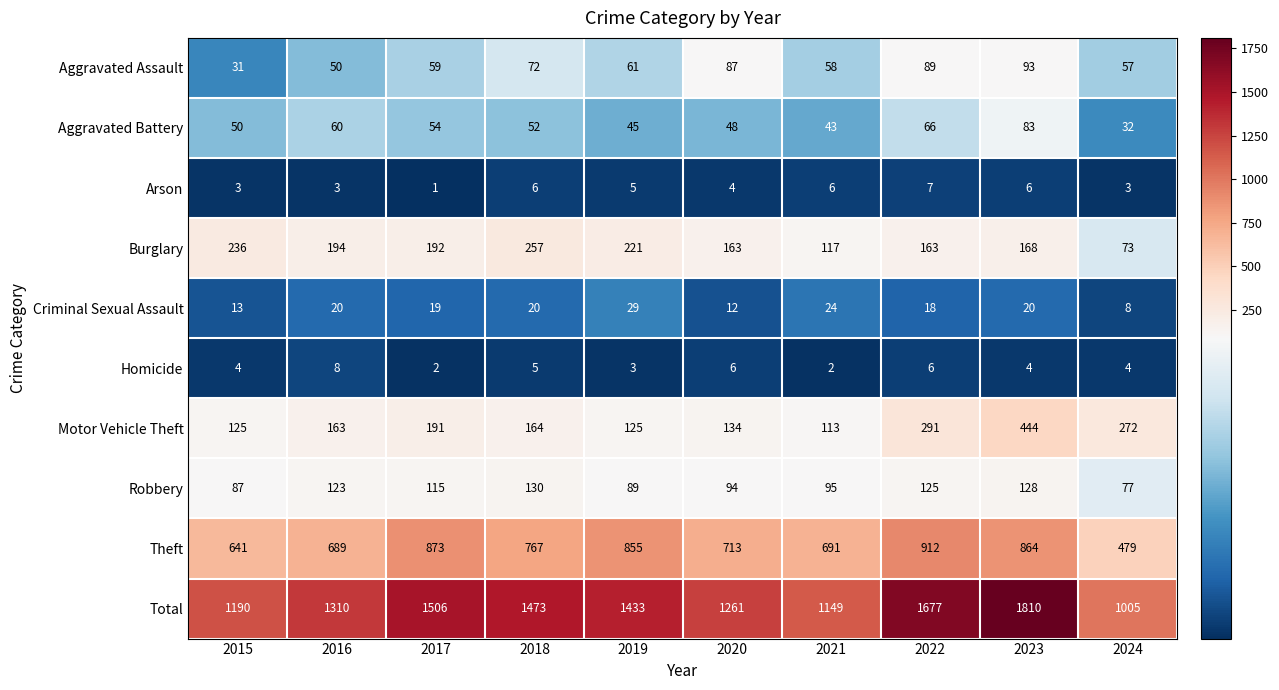

The Robbery series shows 30 at 2024. True or false?

False